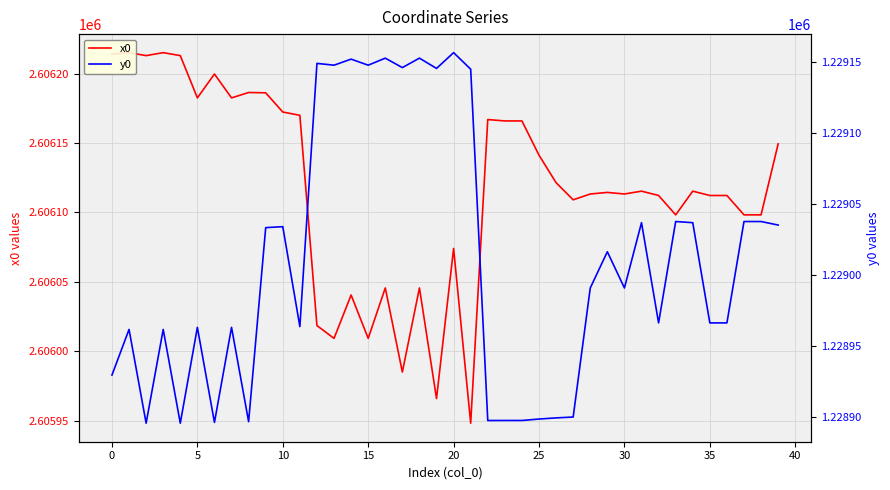

Reading left to right, what are all the values shown in this chart?

x0: 2606214.1	2606215.1	2606213.0	2606215.1	2606213.0	2606182.5	2606199.7	2606182.5	2606186.4	2606186.2	2606172.3	2606170.0	2606018.5	2606009.3	2606040.5	2606009.3	2606045.6	2605985.0	2606045.6	2605965.9	2606074.1	2605948.2	2606166.9	2606165.9	2606165.9	2606141.2	2606121.4	2606109.1	2606113.3	2606114.4	2606113.3	2606115.3	2606112.2	2606098.3	2606115.3	2606112.2	2606112.2	2606098.3	2606098.3	2606149.4
y0: 1228929.6	1228961.7	1228895.7	1228961.7	1228895.7	1228963.2	1228896.2	1228963.2	1228896.8	1229033.4	1229034.0	1228963.7	1229149.0	1229147.7	1229152.0	1229147.7	1229152.7	1229146.0	1229152.7	1229145.4	1229156.6	1229144.9	1228897.6	1228897.6	1228897.6	1228898.6	1228899.4	1228900.0	1228990.9	1229016.4	1228990.9	1229036.9	1228966.3	1229037.7	1229036.9	1228966.3	1228966.3	1229037.7	1229037.7	1229035.2